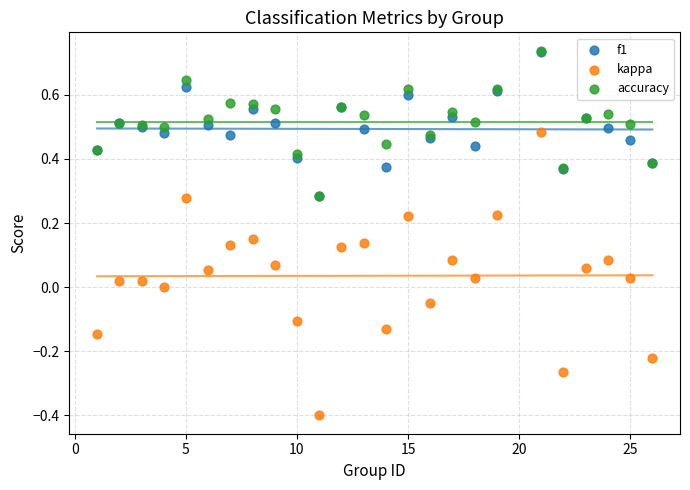

What are all the series names shown in the legend?

f1, kappa, accuracy